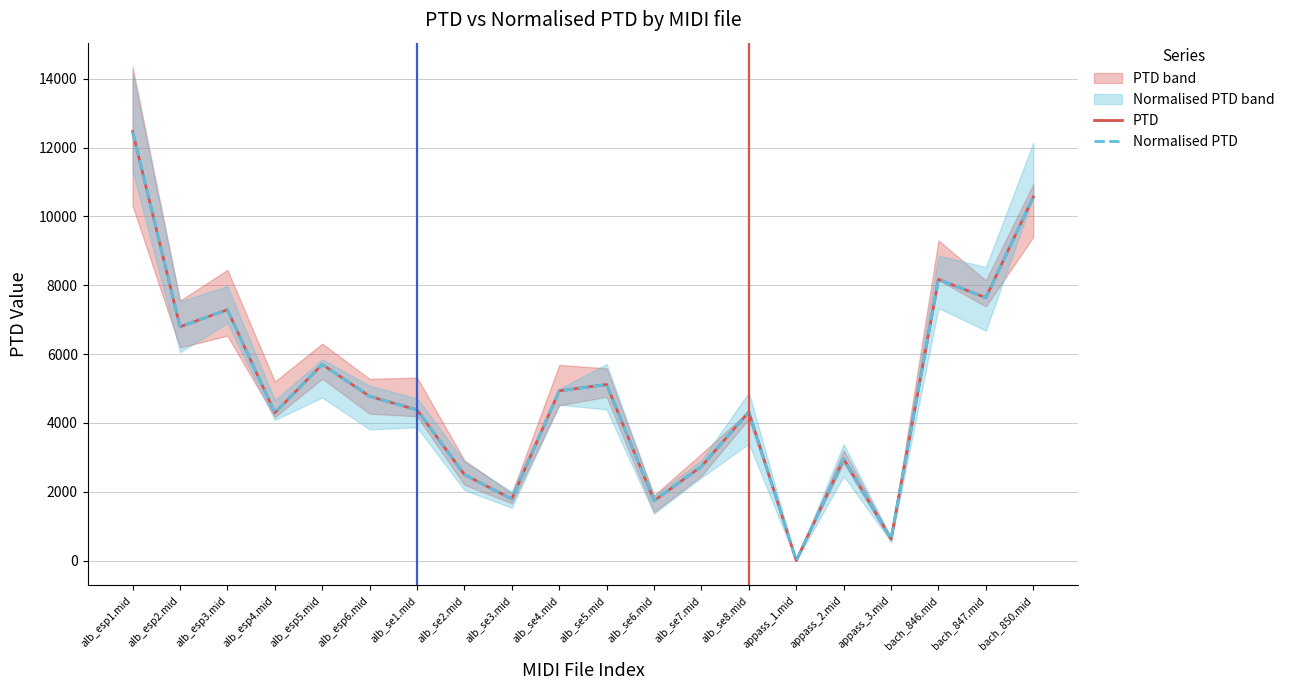

Does the chart have visible grid lines?

Yes